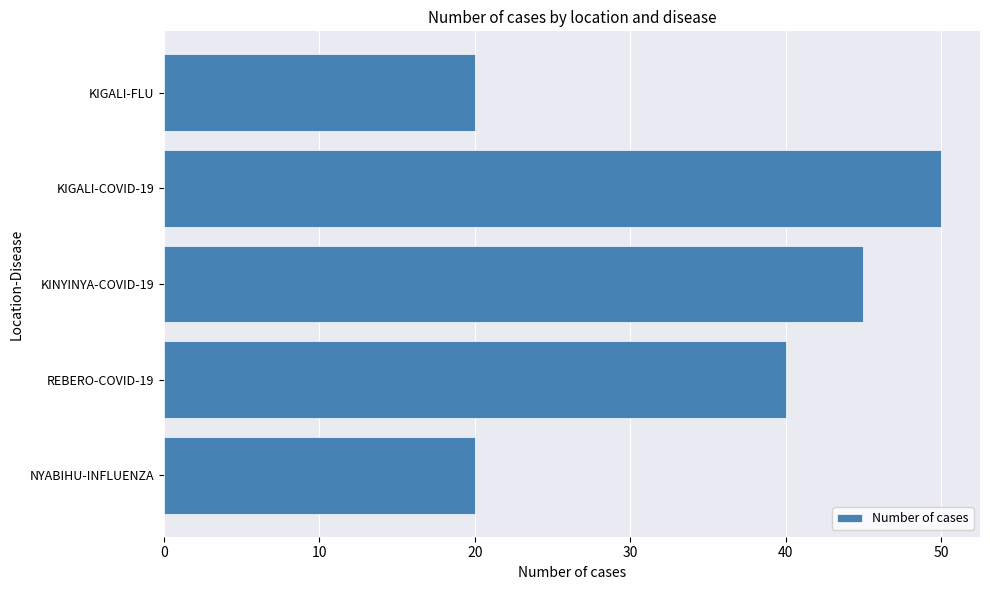

Approximately how many times larger is the value at KIGALI-FLU compared to REBERO-COVID-19?

0.5